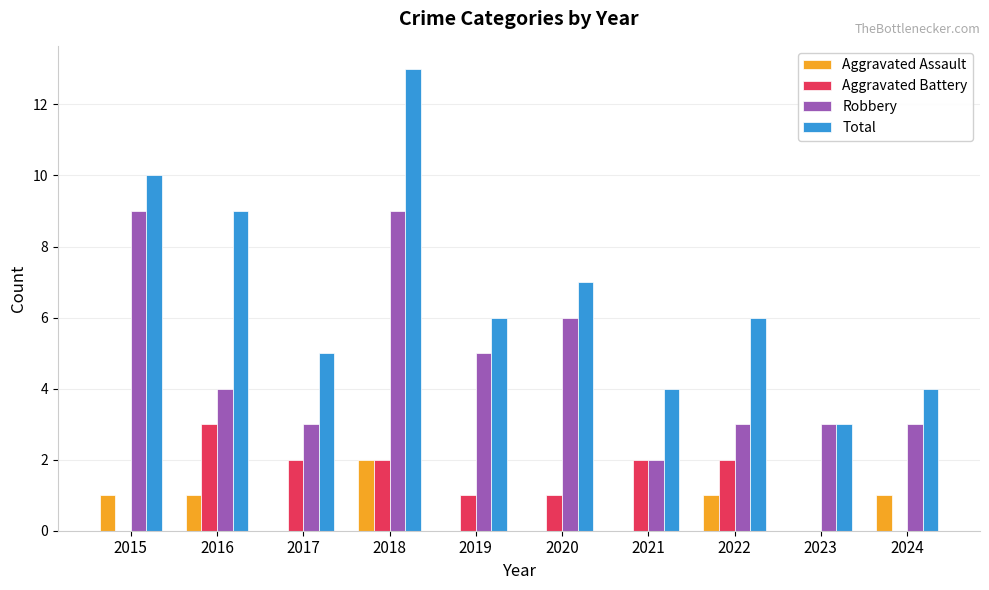

How many Robbery values are between 3 and 6?

7